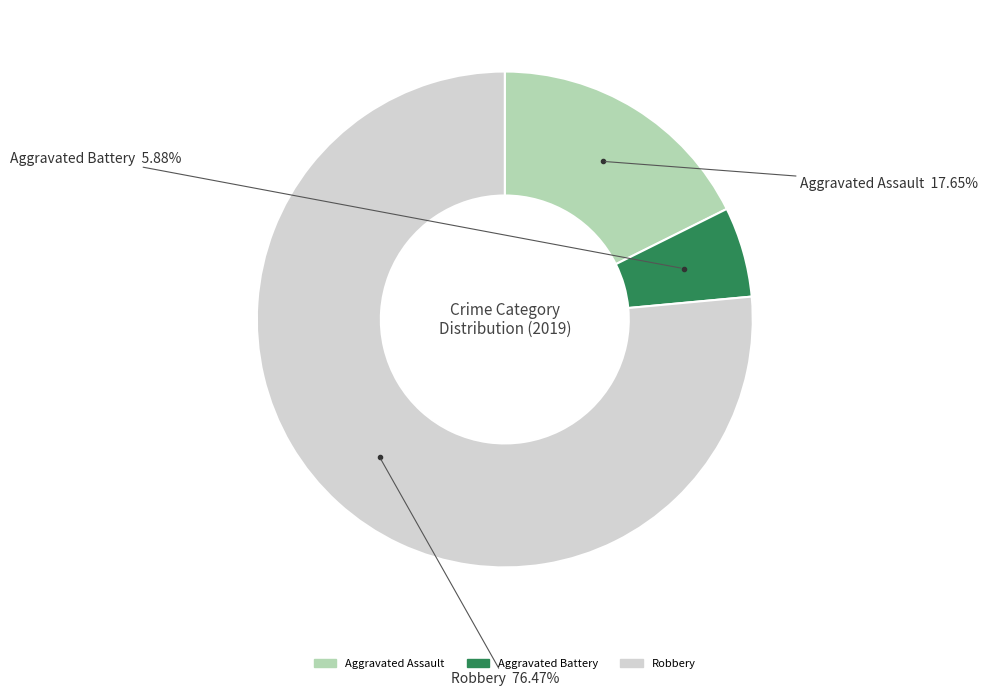

True or false: Aggravated Assault accounts for 18% of the total.

True